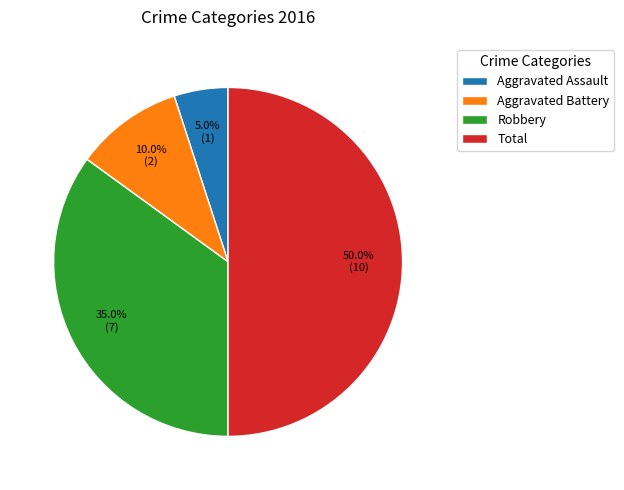

Approximately how many times larger is the value at Aggravated Battery compared to Aggravated Assault?

2.0